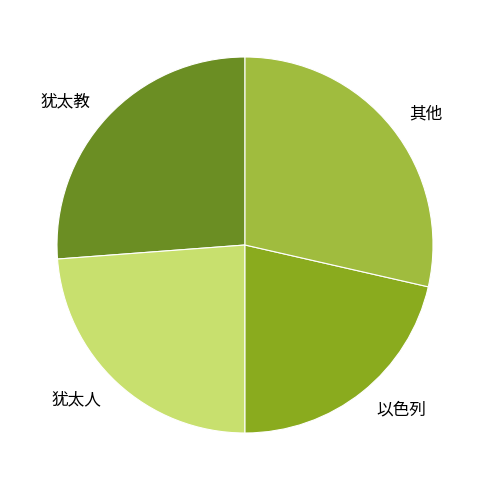

How many slices are in this pie chart?

4